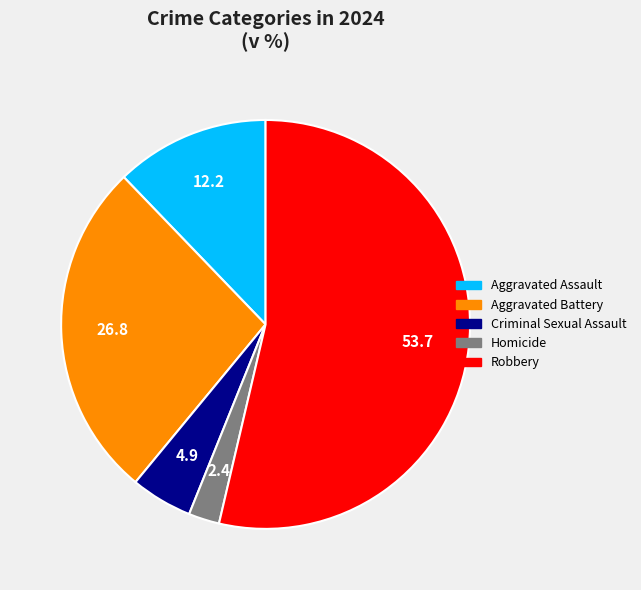

What is the majority slice?

Robbery